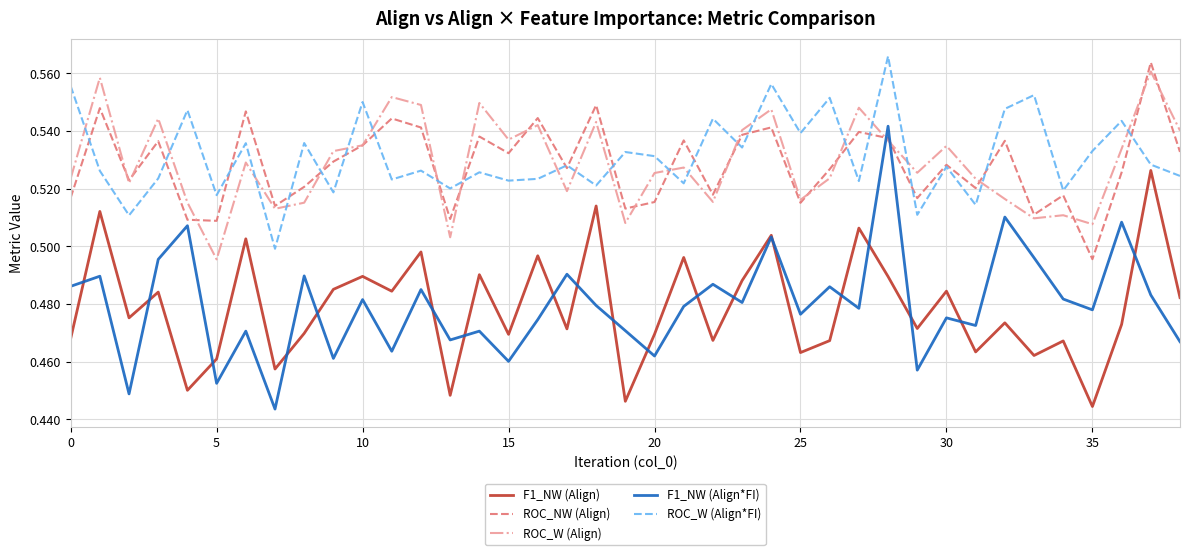

How many times do F1_NW (Align*FI) and ROC_W (Align) cross each other?

2